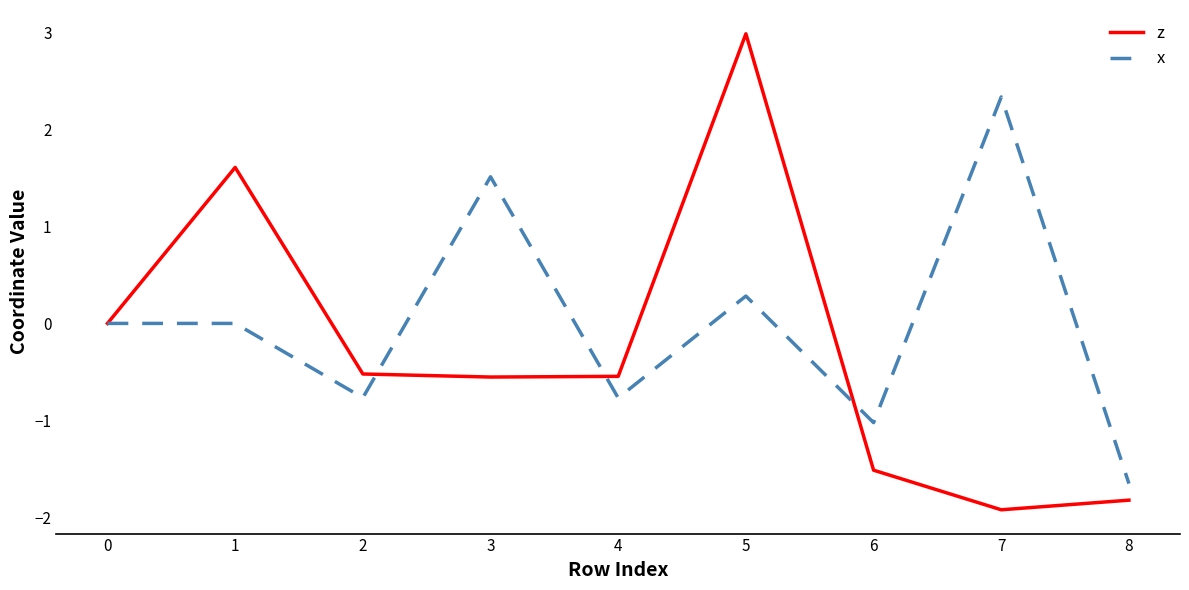

What is the approximate value of z at 8?

-1.8